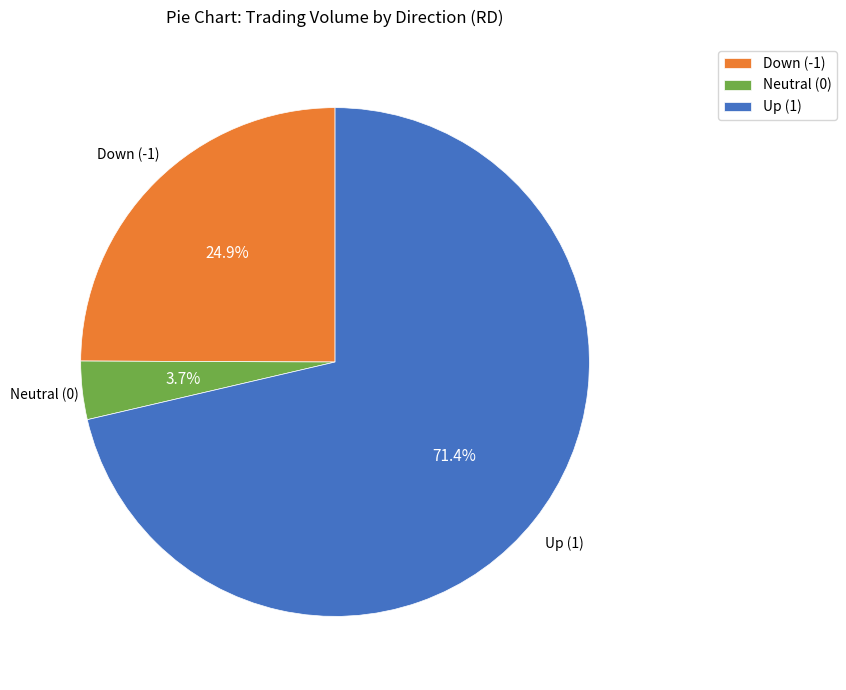

Count the number of slices in the pie.

3